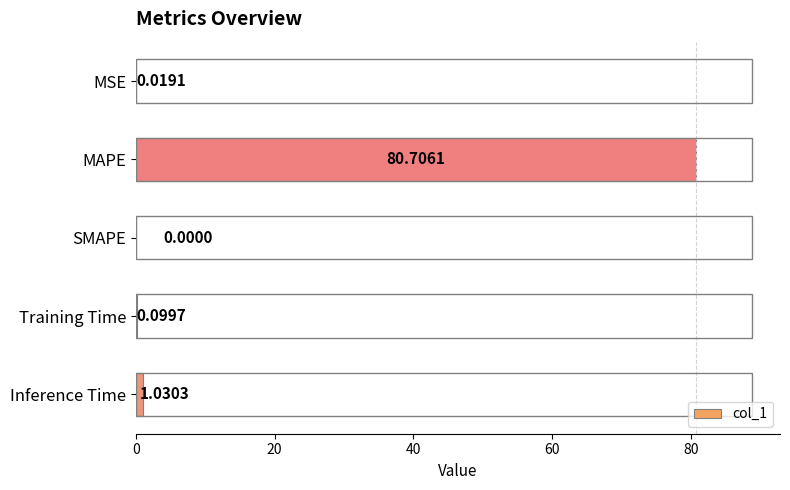

How many categories are shown in the chart?

5